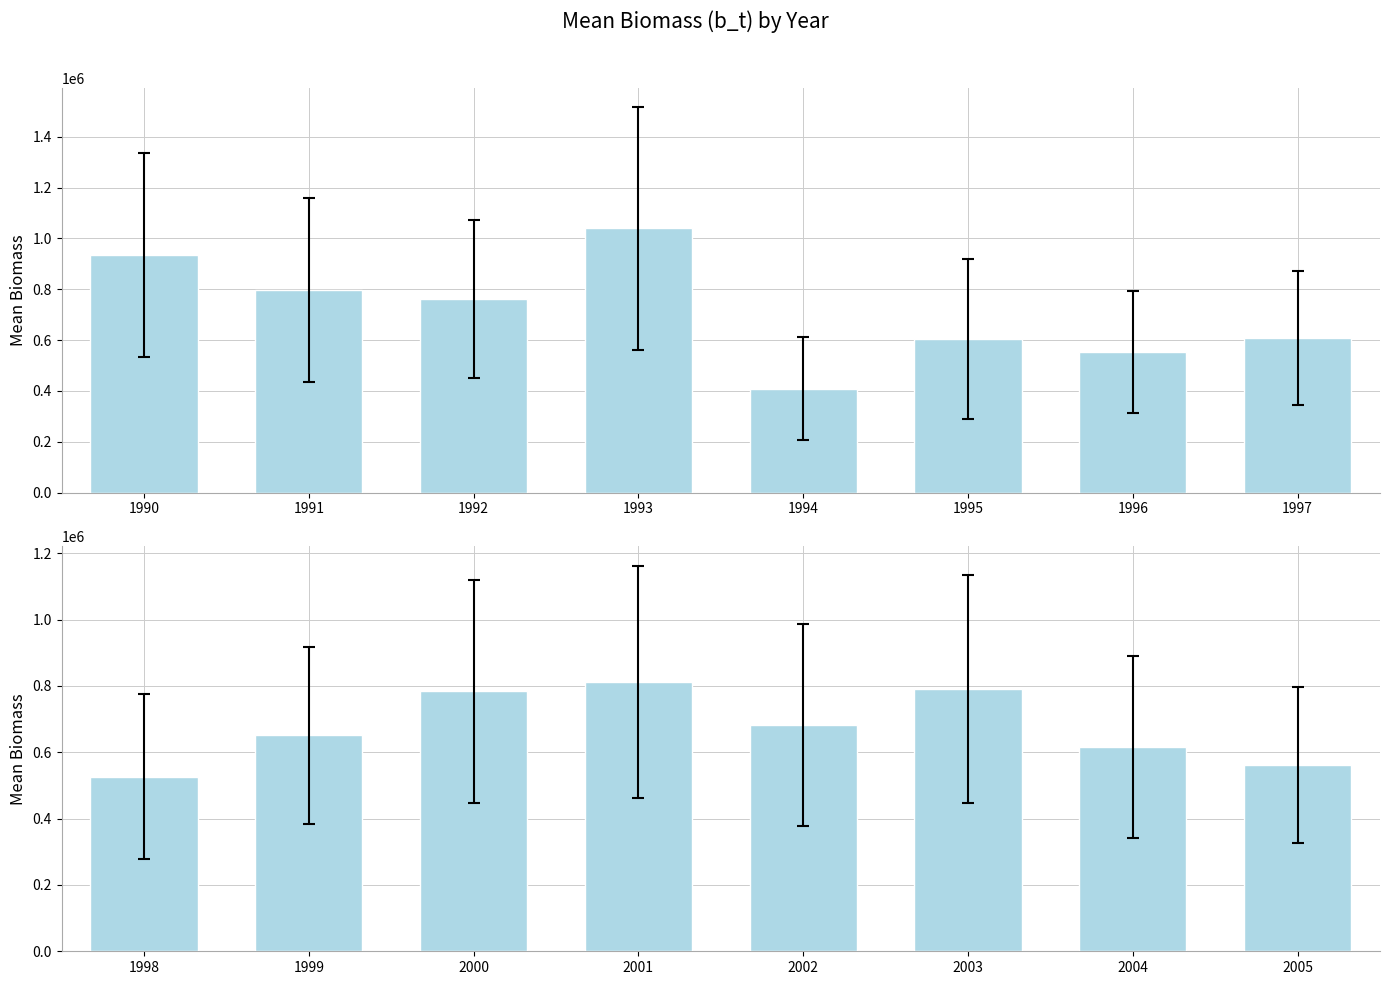

What is the value of the 5th bar from the left?

682238.5